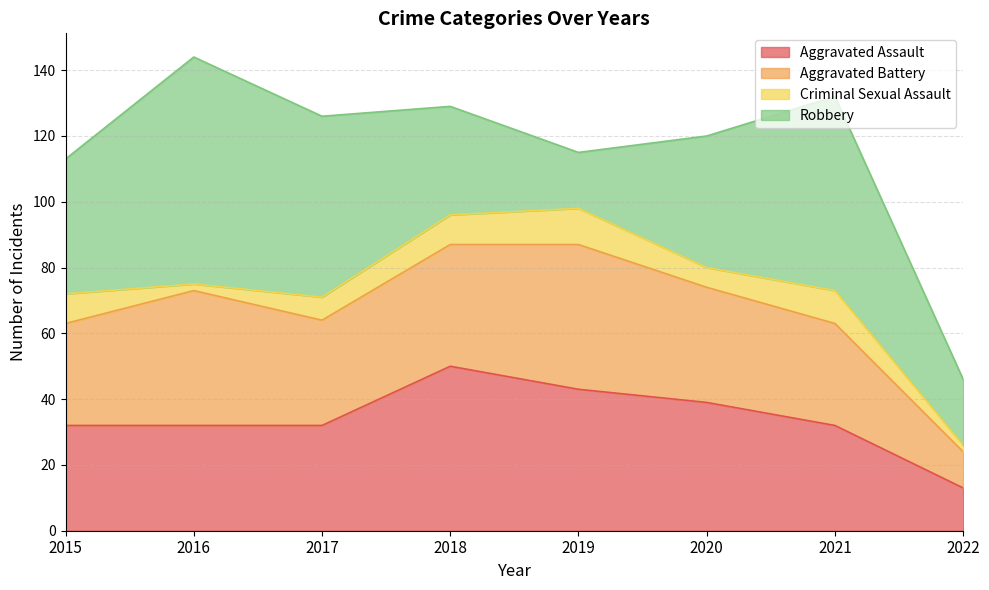

What is the difference between the maximum and minimum values in the Aggravated Battery series?

33